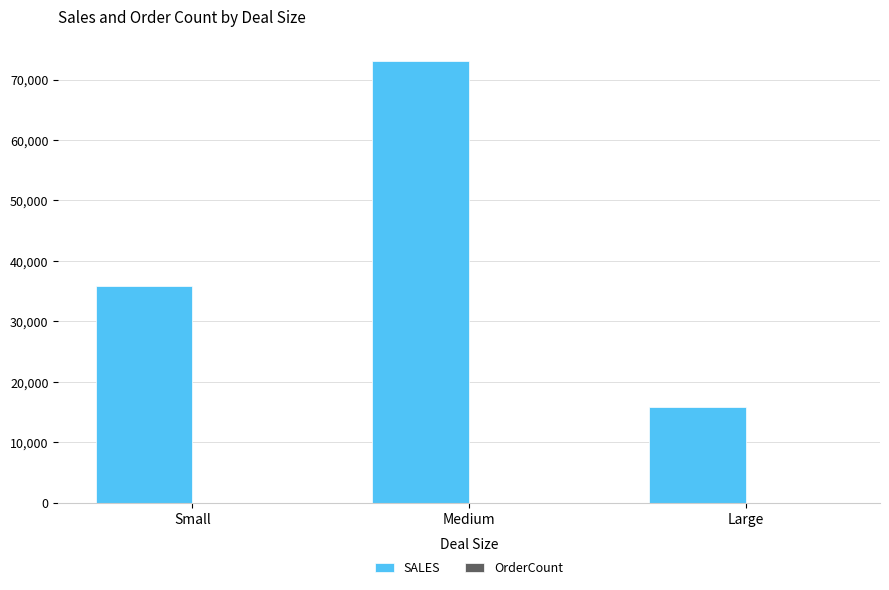

At which category is the sum across all series the highest?

Medium